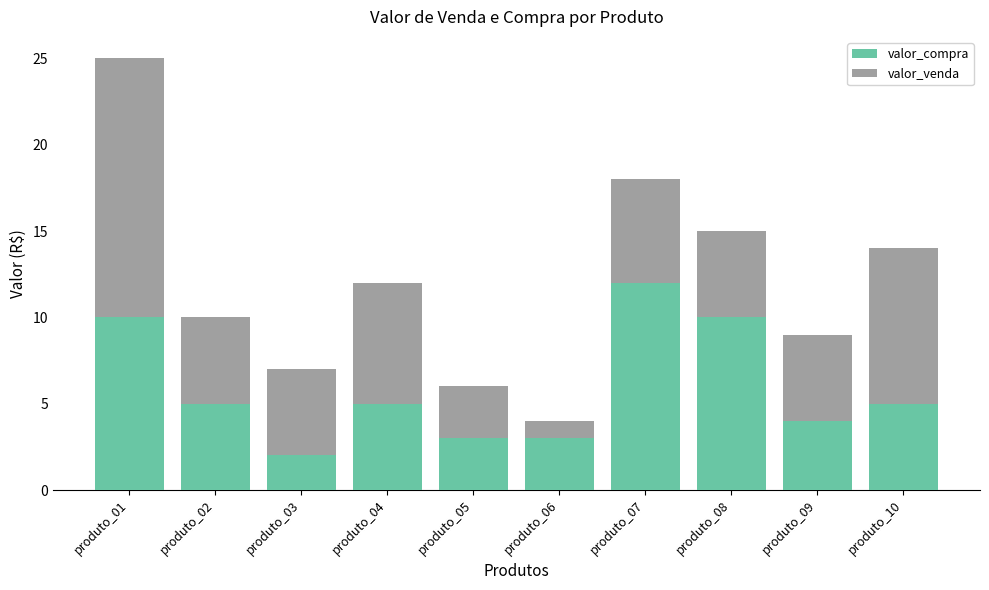

The value of valor_compra at produto_04 is 3. True or false?

False